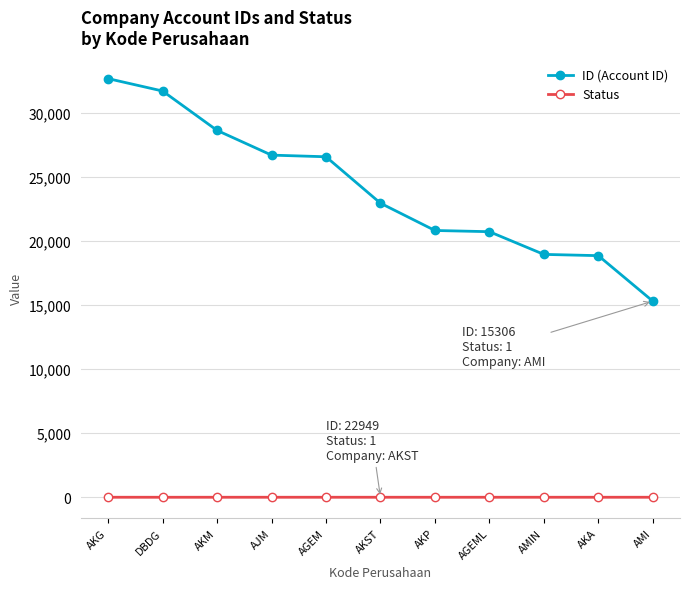

At which category is the sum across all series the highest?

AKG